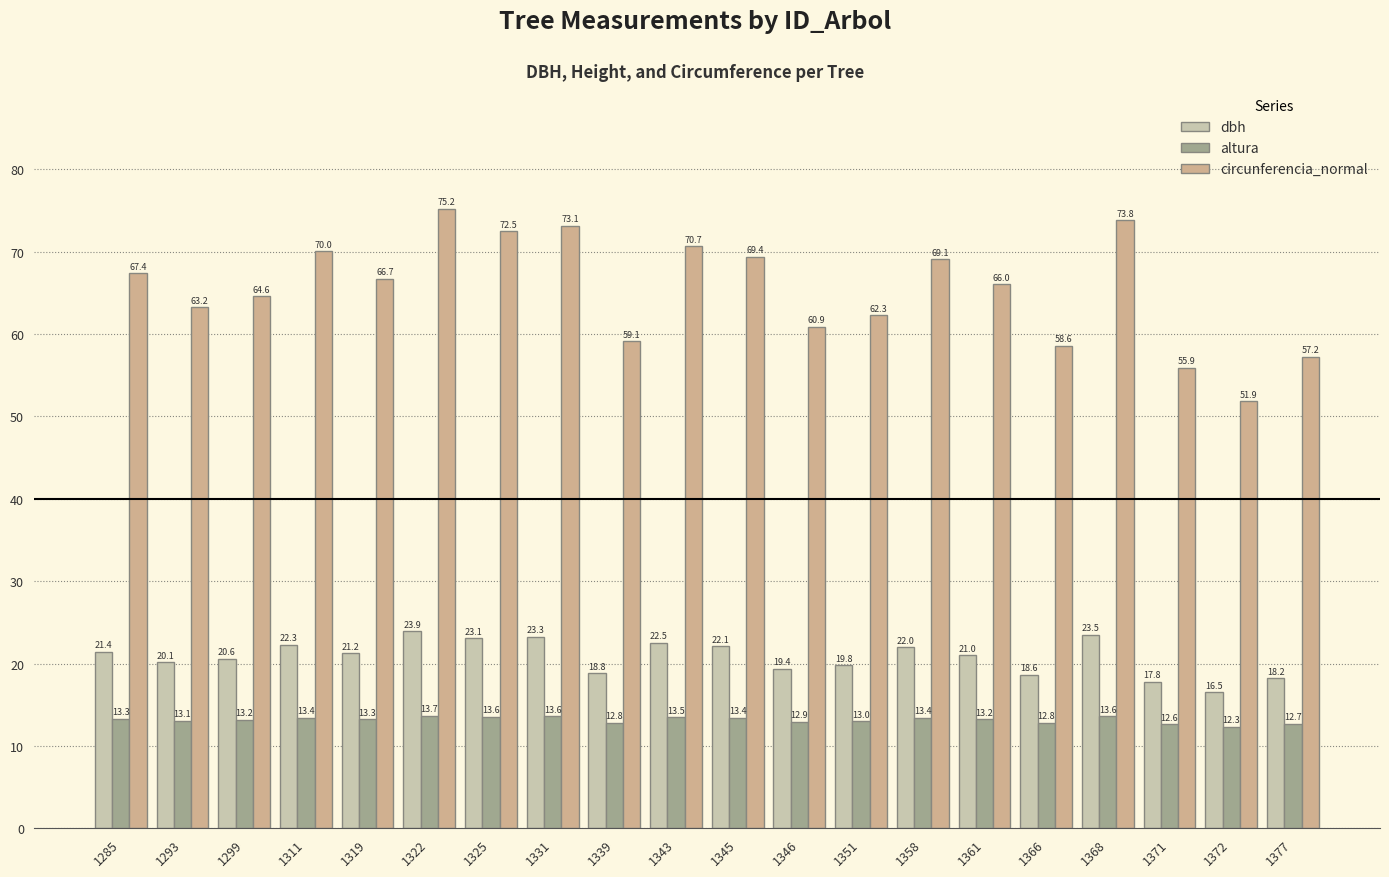

What is the difference between the dbh values at 1293 and 1343?

2.4